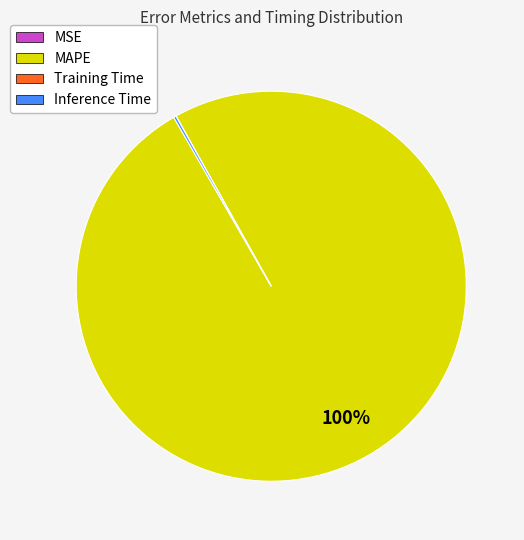

To the nearest percent, what is the difference between the largest and smallest slice percentages?

100%